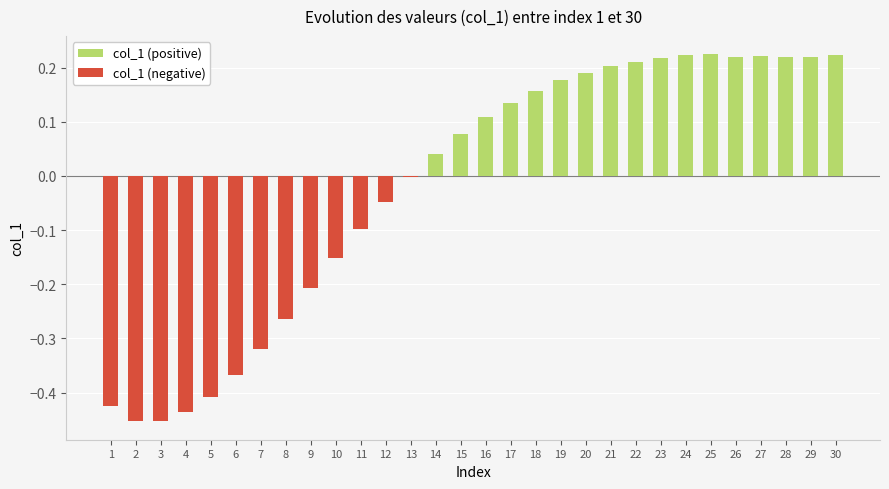

What is the value of the 22nd bar from the left?

0.2